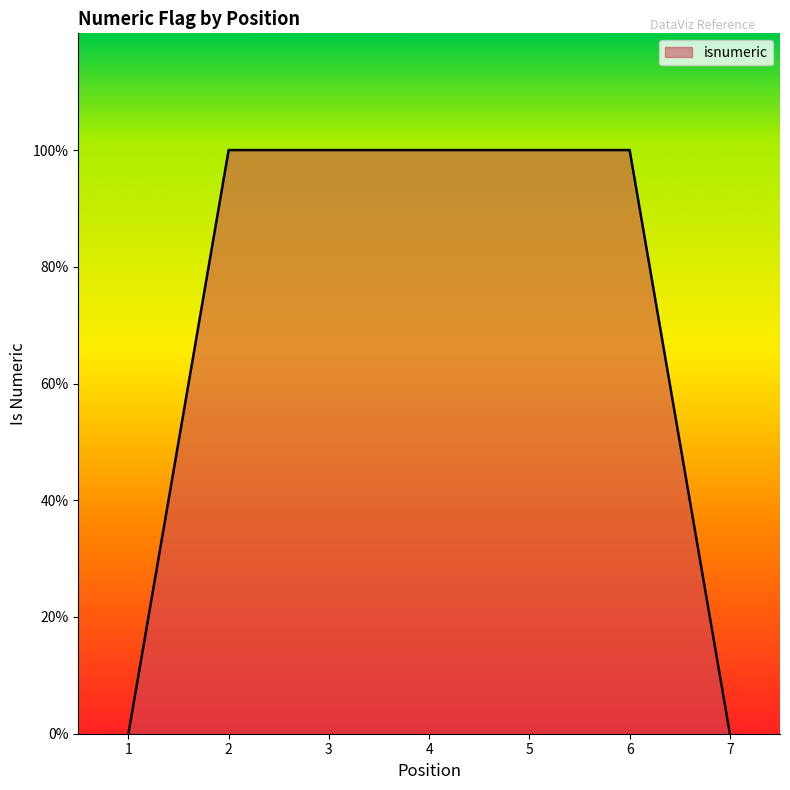

Is it true that the value at 6 is 2?

False